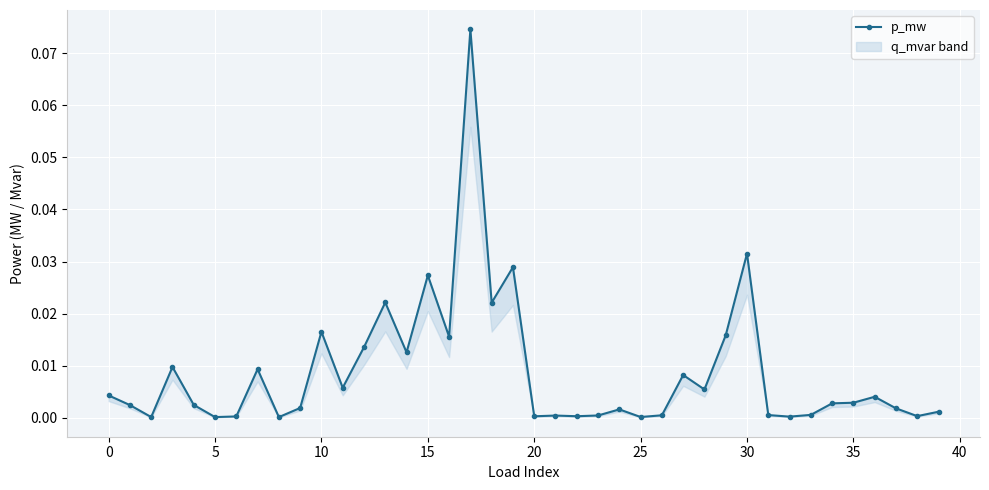

What is the sum of all values?

0.4